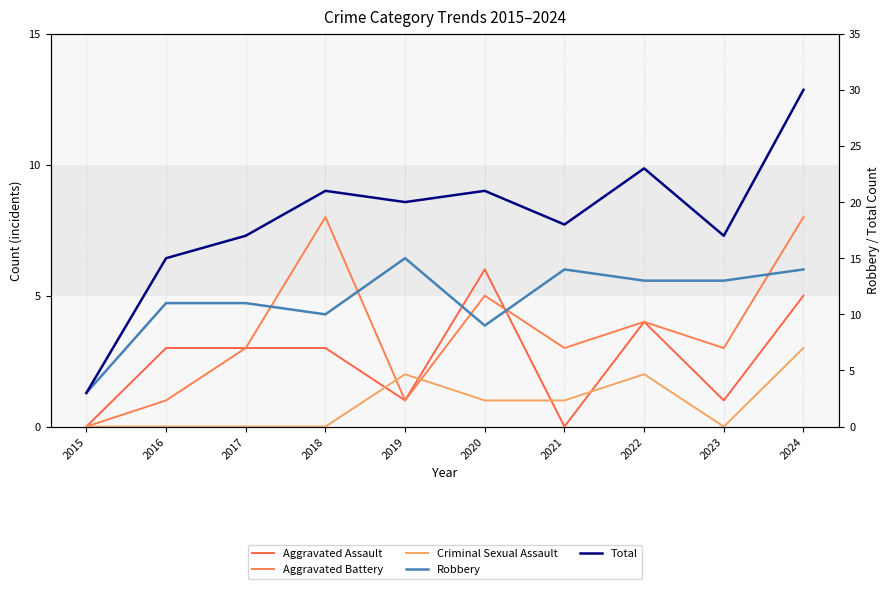

What is the value of the Total point at the 1st from the left?

3